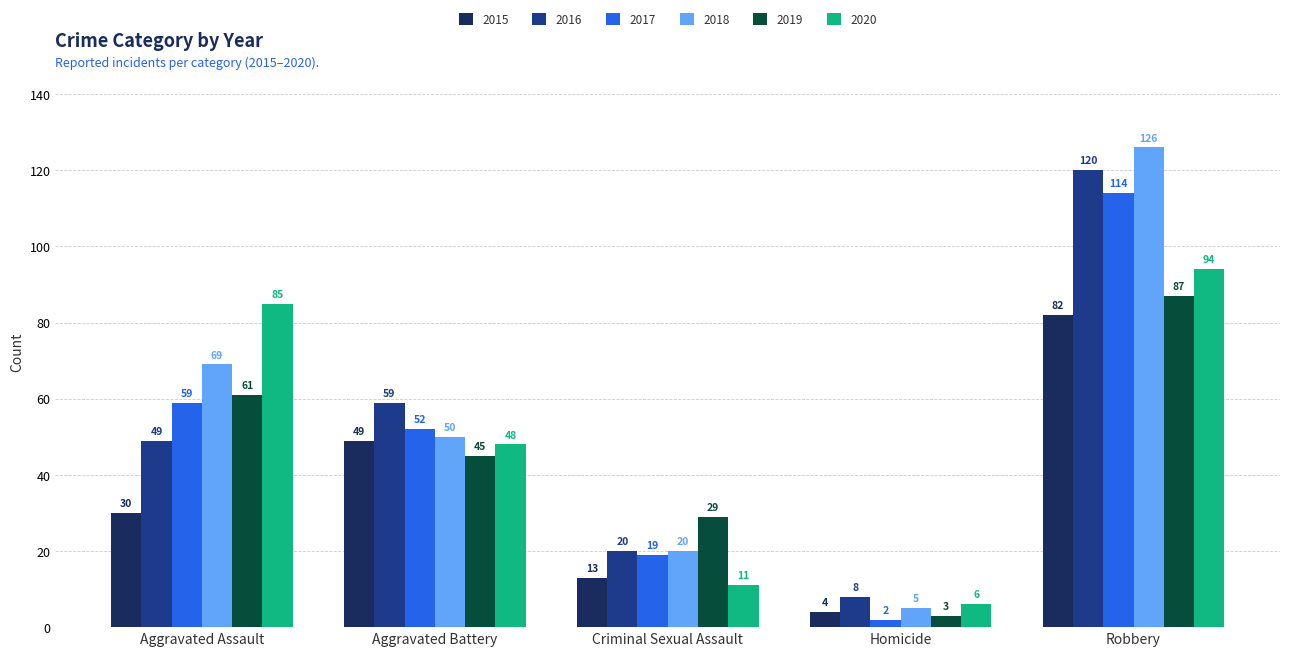

What are all the series names shown in the legend?

2015, 2016, 2017, 2018, 2019, 2020